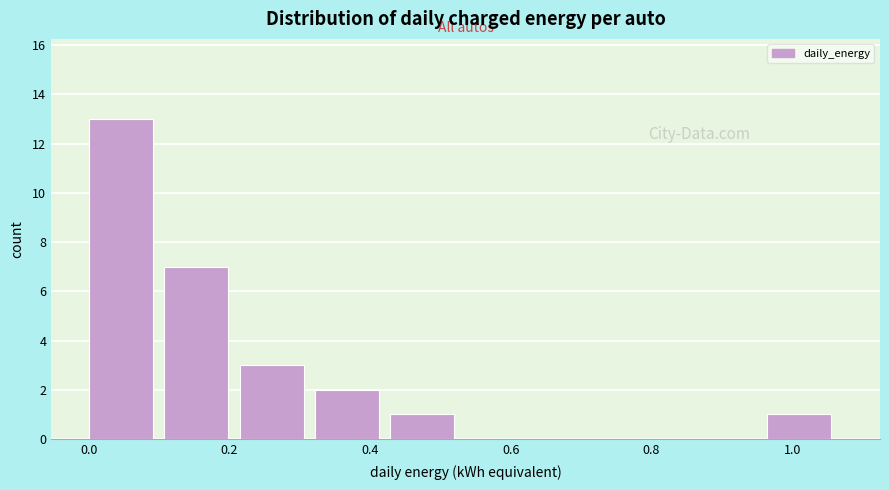

Reading left to right, list every bar in this chart as the range it spans on the x-axis followed by its height. Neither the bar edges nor the heights are printed on the chart, so give them approximately, as read against the axes.

0.00 to 0.10: 13
0.10 to 0.22: 7
0.22 to 0.32: 3
0.32 to 0.42: 2
0.42 to 0.54: 1
0.54 to 0.64: 0
0.64 to 0.74: 0
0.74 to 0.86: 0
0.86 to 0.96: 0
0.96 to 1.08: 1